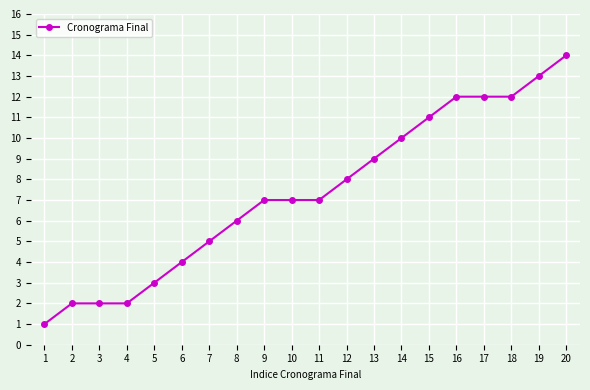

How many series are shown in this chart?

1